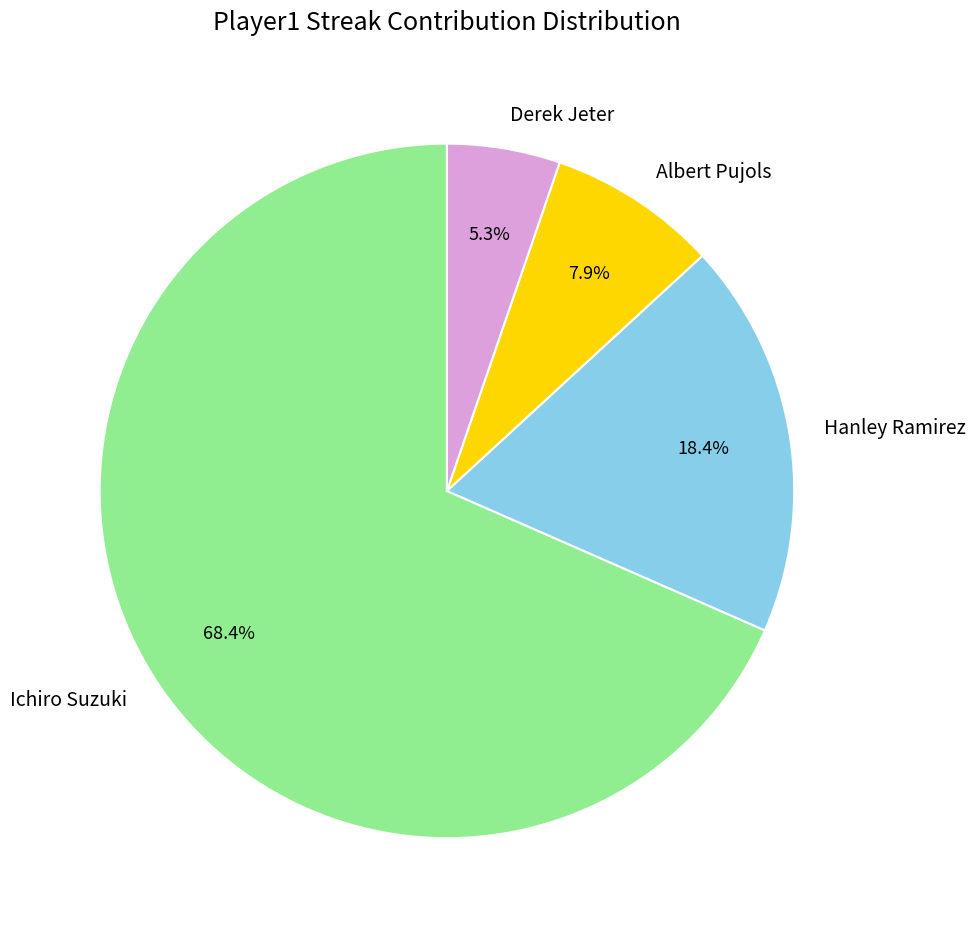

Does Albert Pujols represent more than half of the total?

No